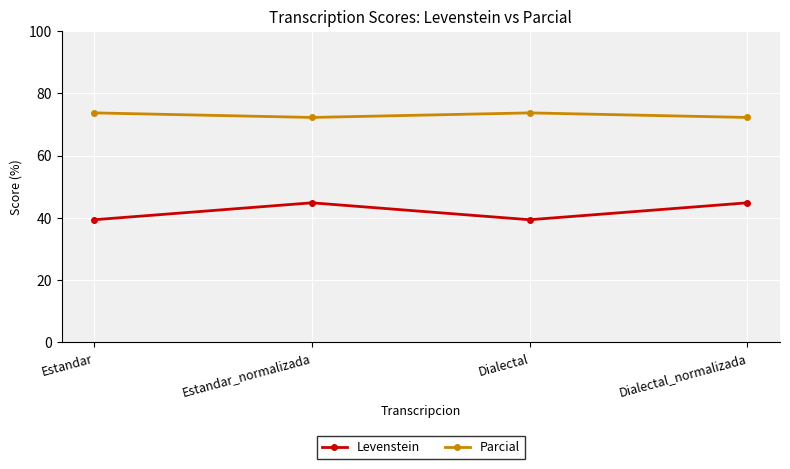

What is the sum of all Levenstein values?

168.4